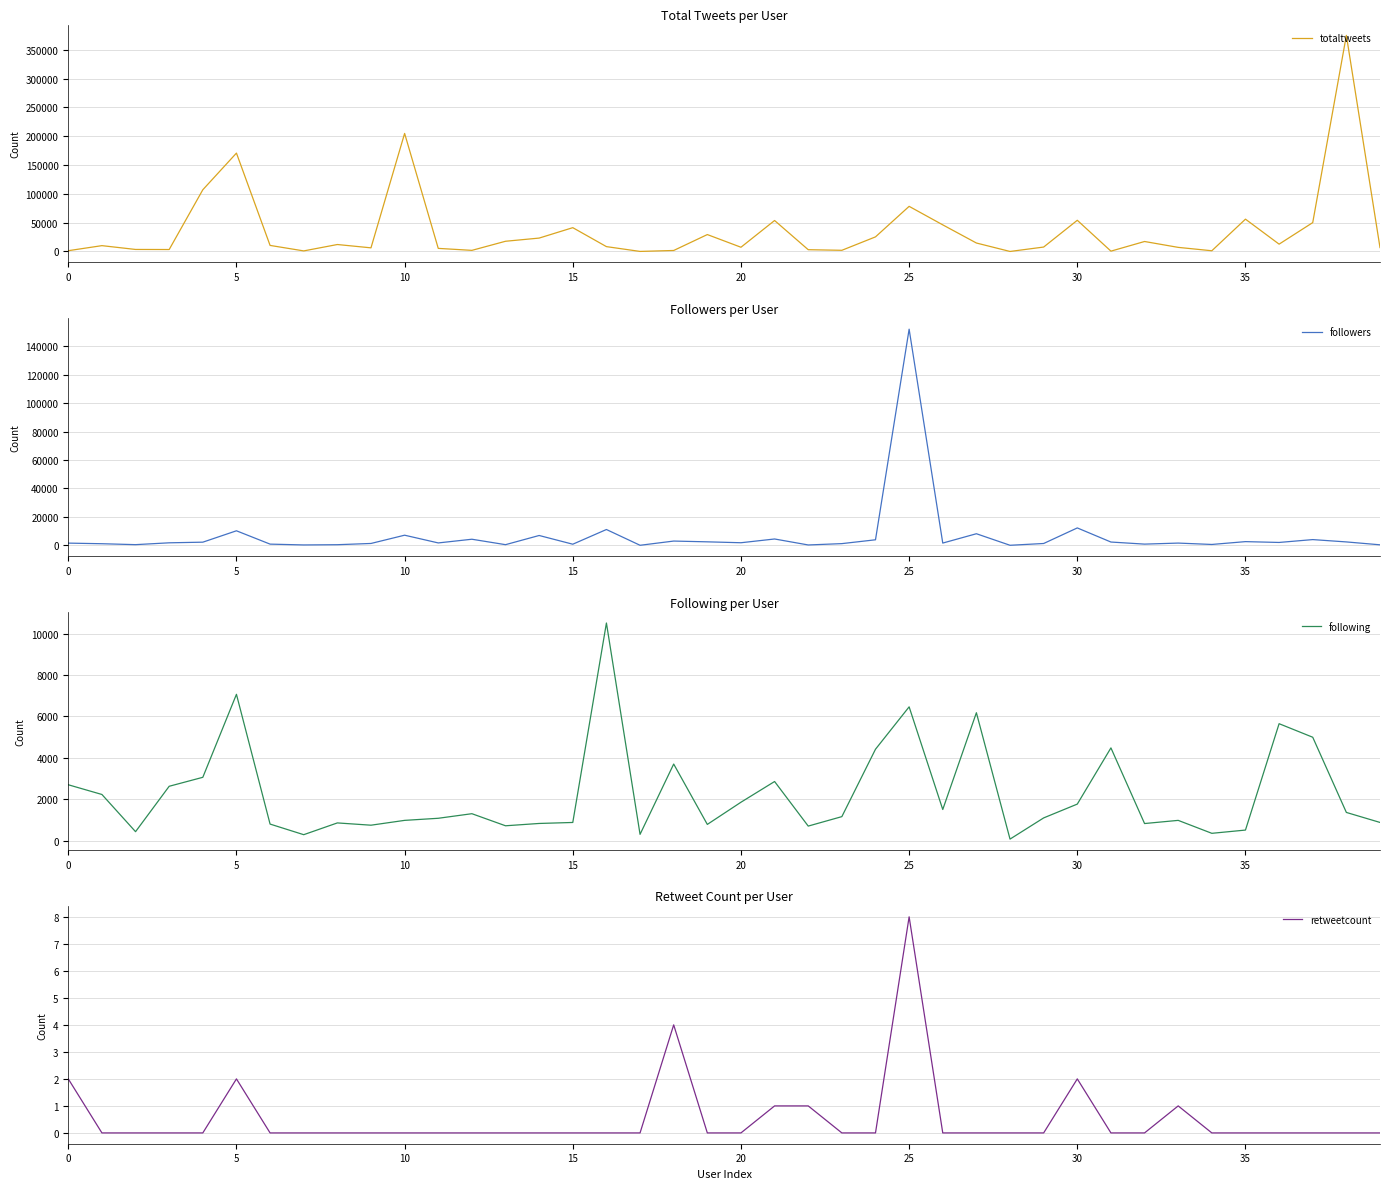

The value of followers at 32 is 835. True or false?

True